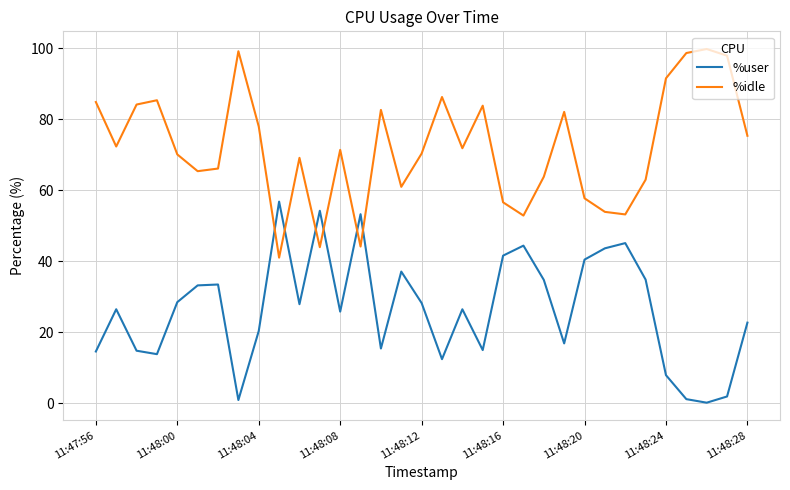

Which series has the largest total across all categories?

%idle